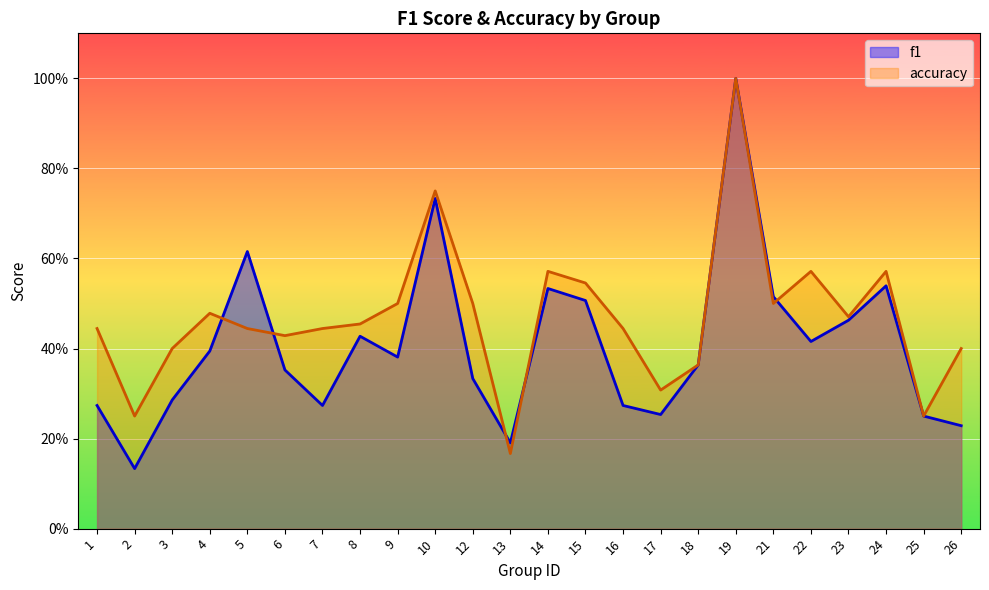

Which series has the largest range (max minus min)?

f1